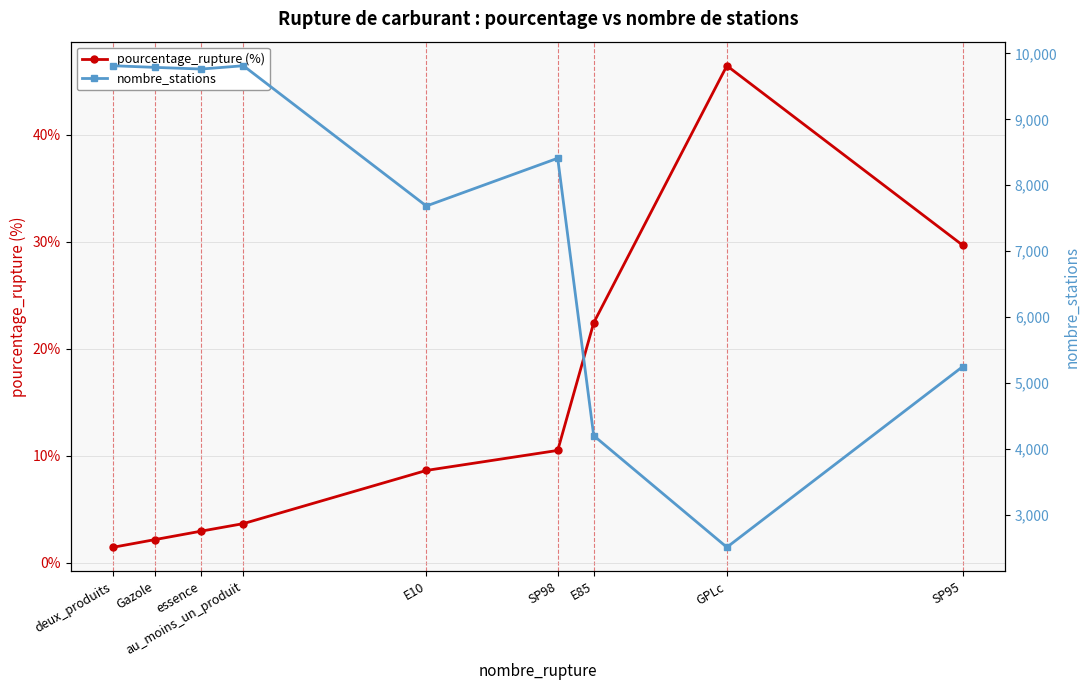

What is the maximum value shown in the chart?

9814.0